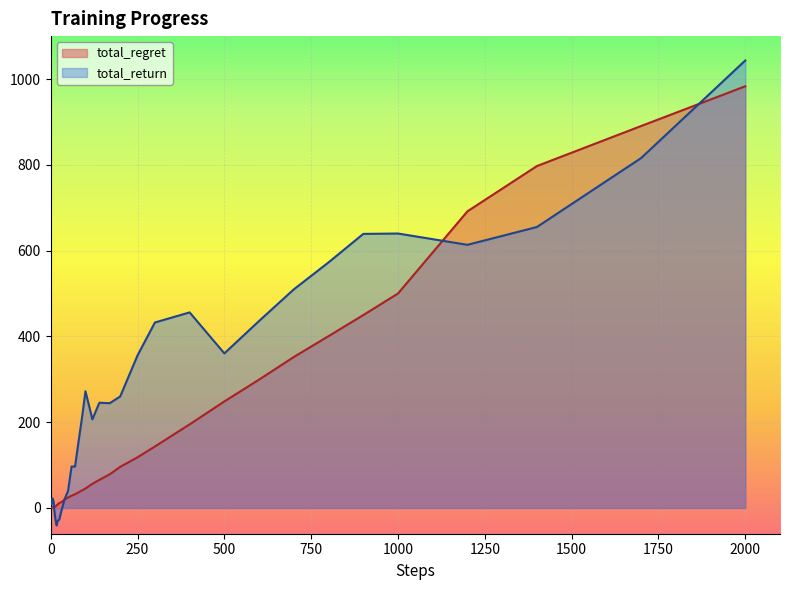

How many values in total_regret are above zero?

39